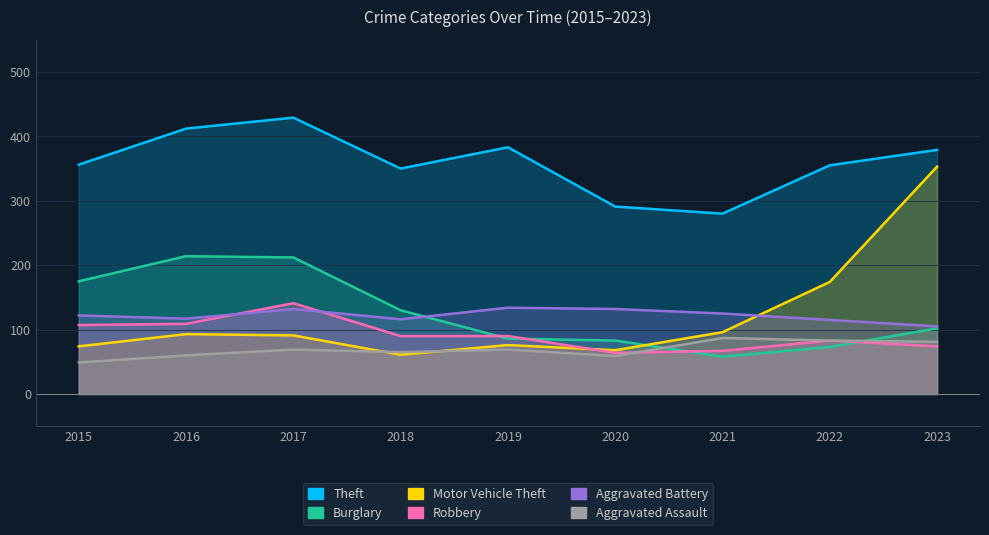

What is the approximate value of Theft at 2020, to the nearest 5?

290